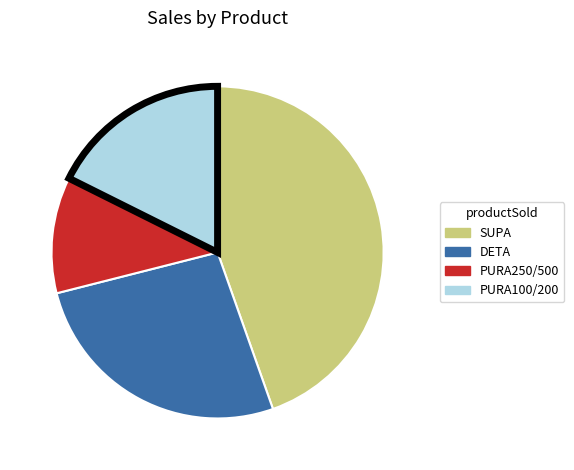

How many slices are in this pie chart?

4